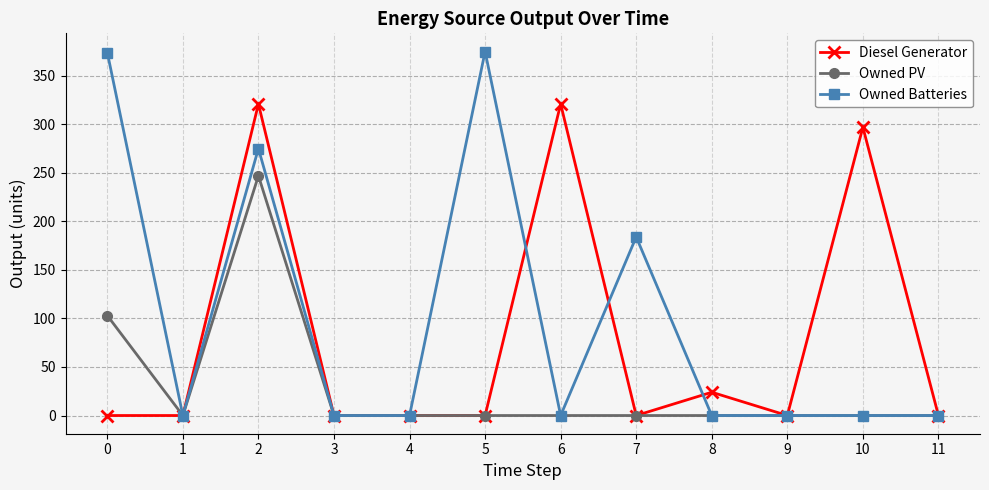

What is the difference between the highest and lowest values at 7?

184